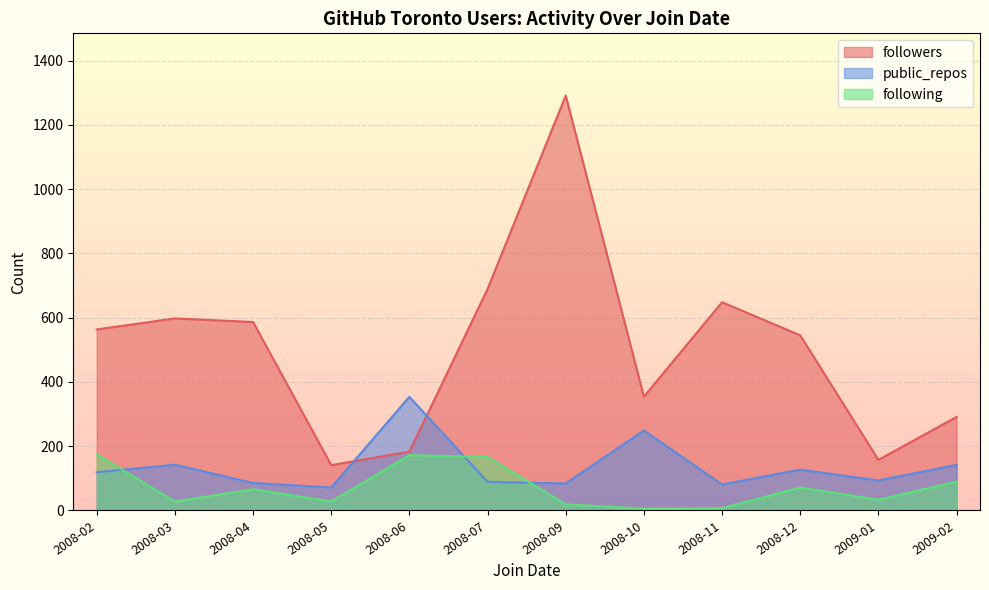

What is the difference between the highest and lowest values at 2008-04?

520.3